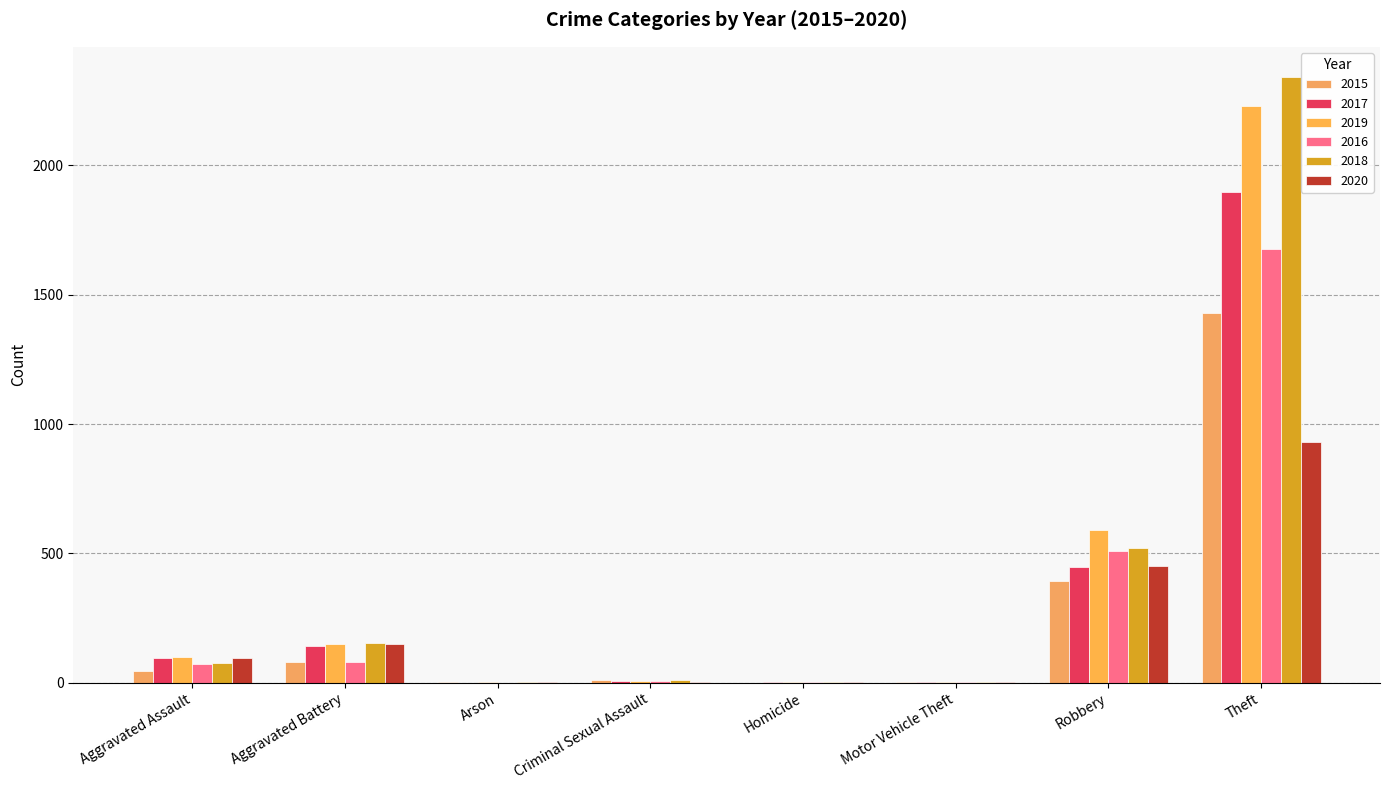

What is the maximum value for 2020?

930